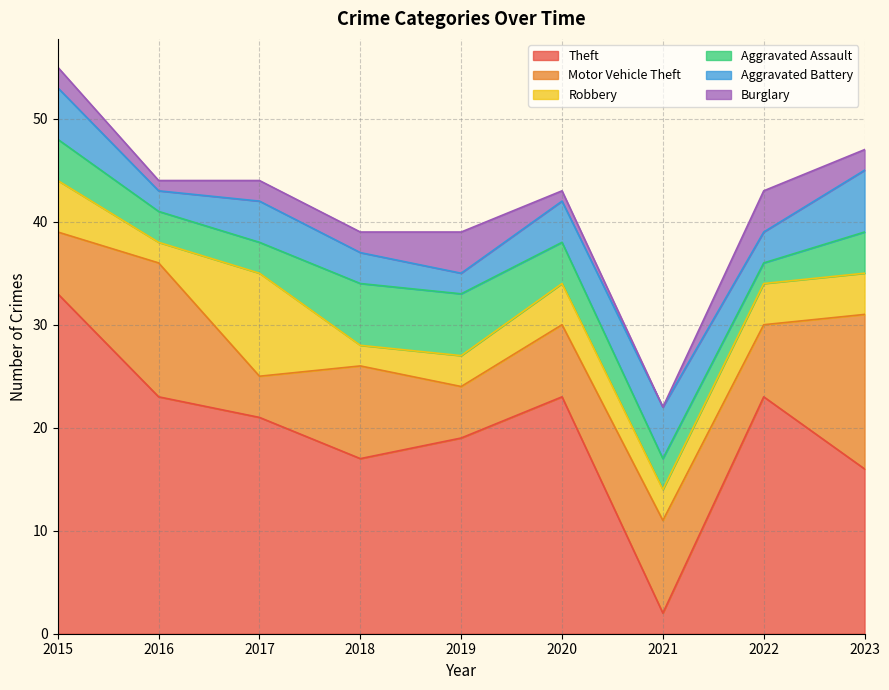

What is the lowest value of the Robbery series?

2